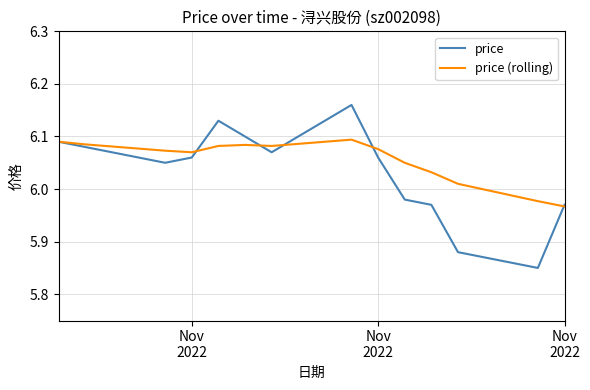

Which series has the largest total across all categories?

price (rolling)